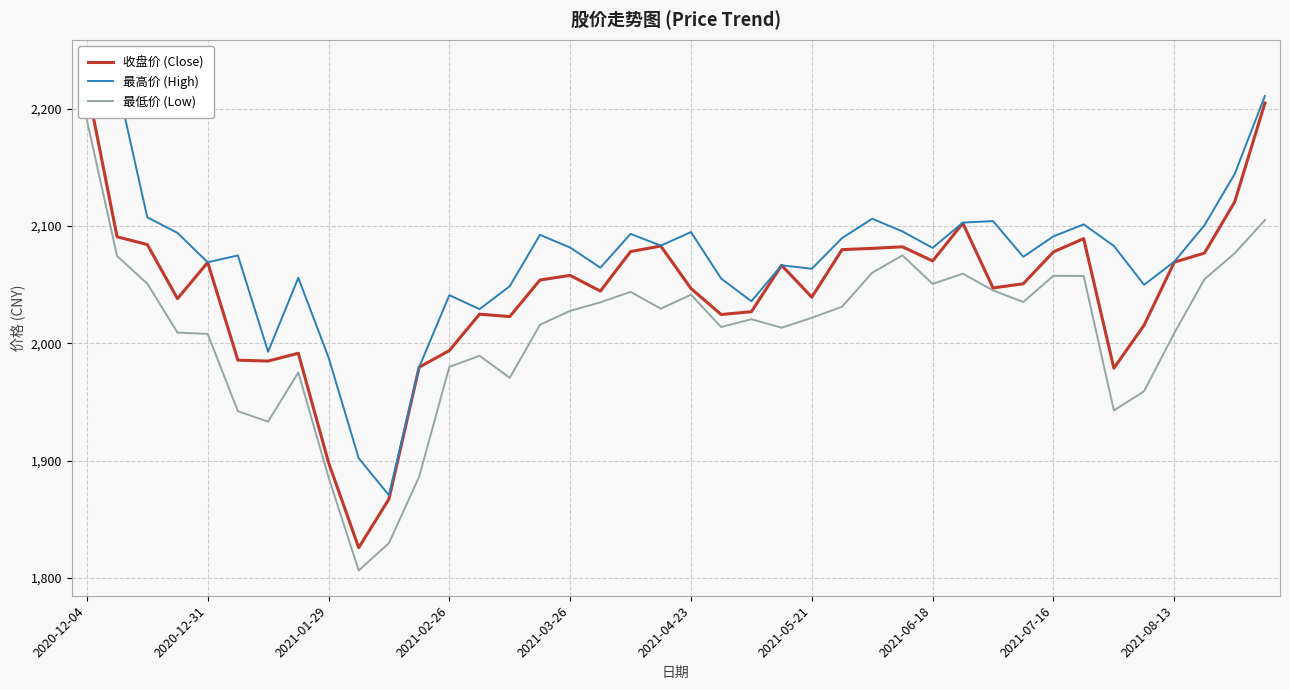

Is it true that 最低价 (Low) equals 2041.4 at 2021-04-23?

True